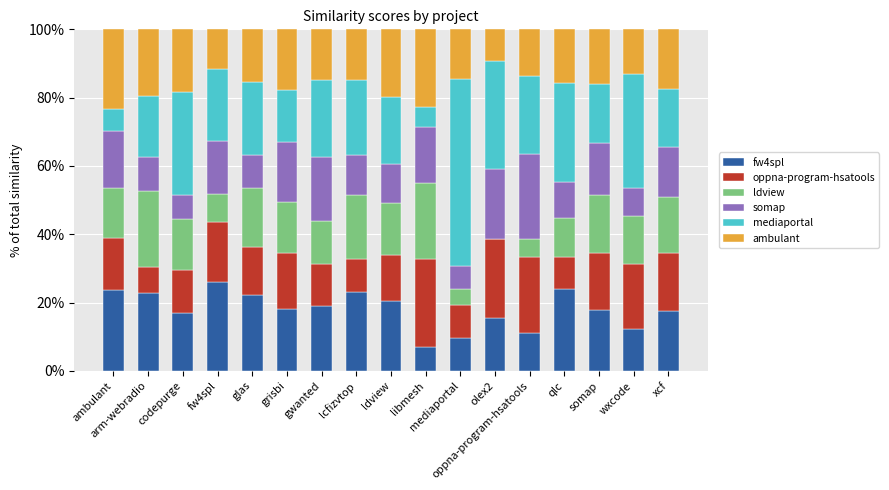

How many data points does each series have?

17